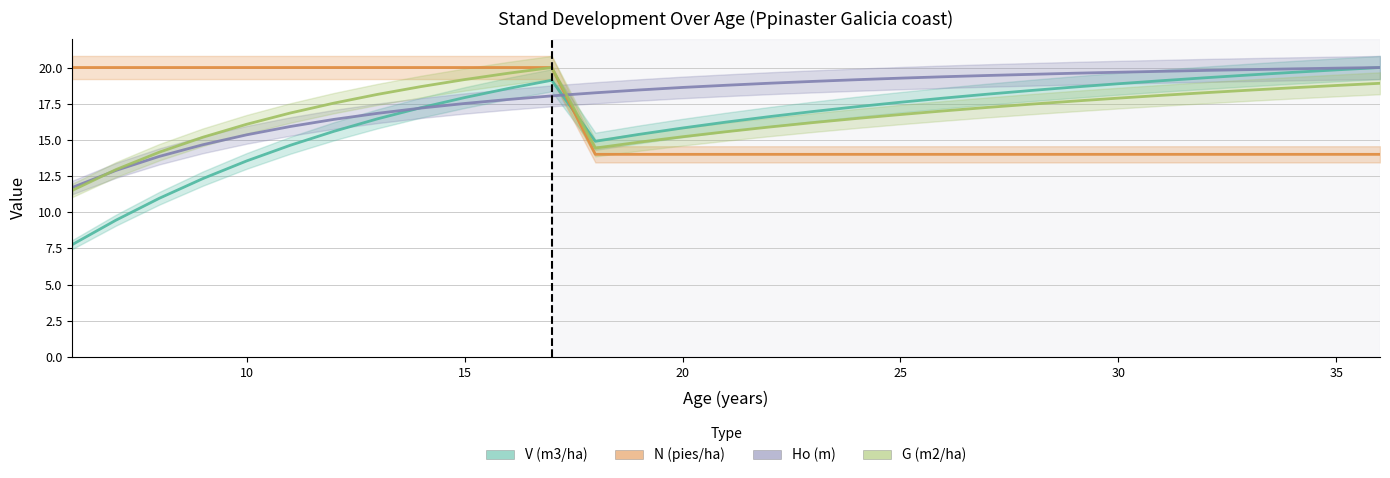

Reading left to right, what are all the values shown in this chart?

V (m3/ha): 6=7.8	7=9.4	8=11.0	9=12.3	10=13.5	11=14.6	12=15.6	13=16.5	14=17.2	15=17.9	16=18.5	17=19.1	18=14.9	19=15.4	20=15.8	21=16.2	22=16.6	23=17.0	24=17.3	25=17.6	26=17.9	27=18.2	28=18.4	29=18.7	30=18.9	31=19.1	32=19.3	33=19.5	34=19.7	35=19.8	36=20.0
N (pies/ha): 6=20.0	7=20.0	8=20.0	9=20.0	10=20.0	11=20.0	12=20.0	13=20.0	14=20.0	15=20.0	16=20.0	17=20.0	18=14.0	19=14.0	20=14.0	21=14.0	22=14.0	23=14.0	24=14.0	25=14.0	26=14.0	27=14.0	28=14.0	29=14.0	30=14.0	31=14.0	32=14.0	33=14.0	34=14.0	35=14.0	36=14.0
Ho (m): 6=11.7	7=12.9	8=13.9	9=14.7	10=15.3	11=15.9	12=16.4	13=16.8	14=17.2	15=17.5	16=17.8	17=18.0	18=18.3	19=18.4	20=18.6	21=18.8	22=18.9	23=19.0	24=19.2	25=19.3	26=19.4	27=19.5	28=19.5	29=19.6	30=19.7	31=19.7	32=19.8	33=19.9	34=19.9	35=20.0	36=20.0
G (m2/ha): 6=11.5	7=12.9	8=14.2	9=15.2	10=16.1	11=16.9	12=17.5	13=18.1	14=18.7	15=19.2	16=19.6	17=20.0	18=14.4	19=14.8	20=15.2	21=15.6	22=15.9	23=16.2	24=16.5	25=16.8	26=17.0	27=17.2	28=17.5	29=17.7	30=17.9	31=18.1	32=18.3	33=18.4	34=18.6	35=18.8	36=18.9